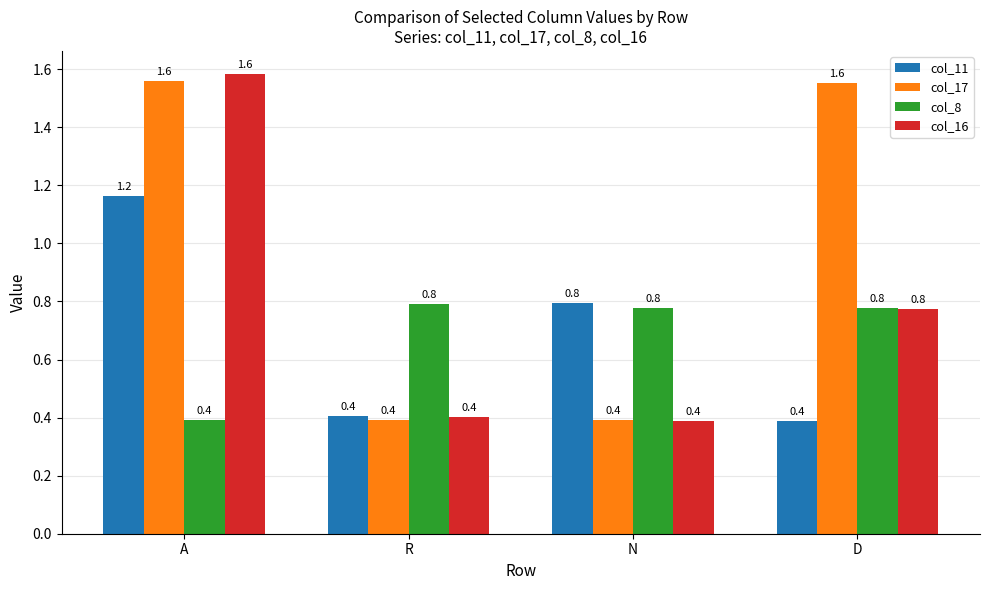

Which series changed the most between R and N?

col_11